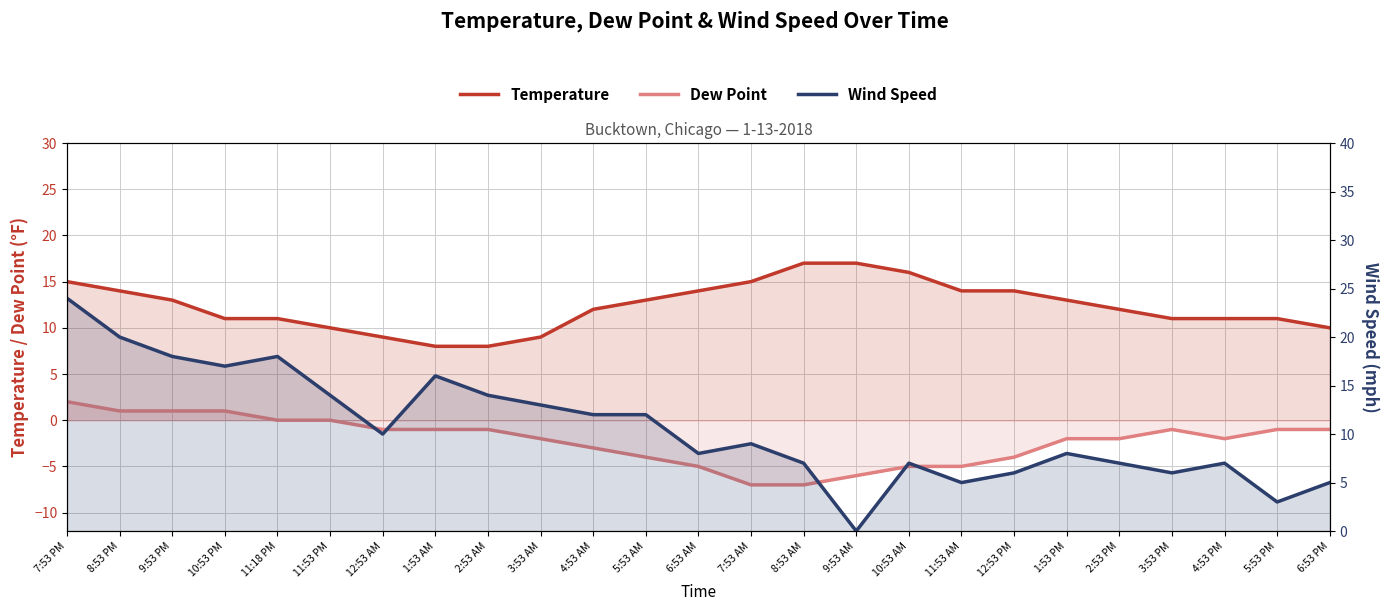

The value of Wind Speed at 10:53 PM is 17. True or false?

True